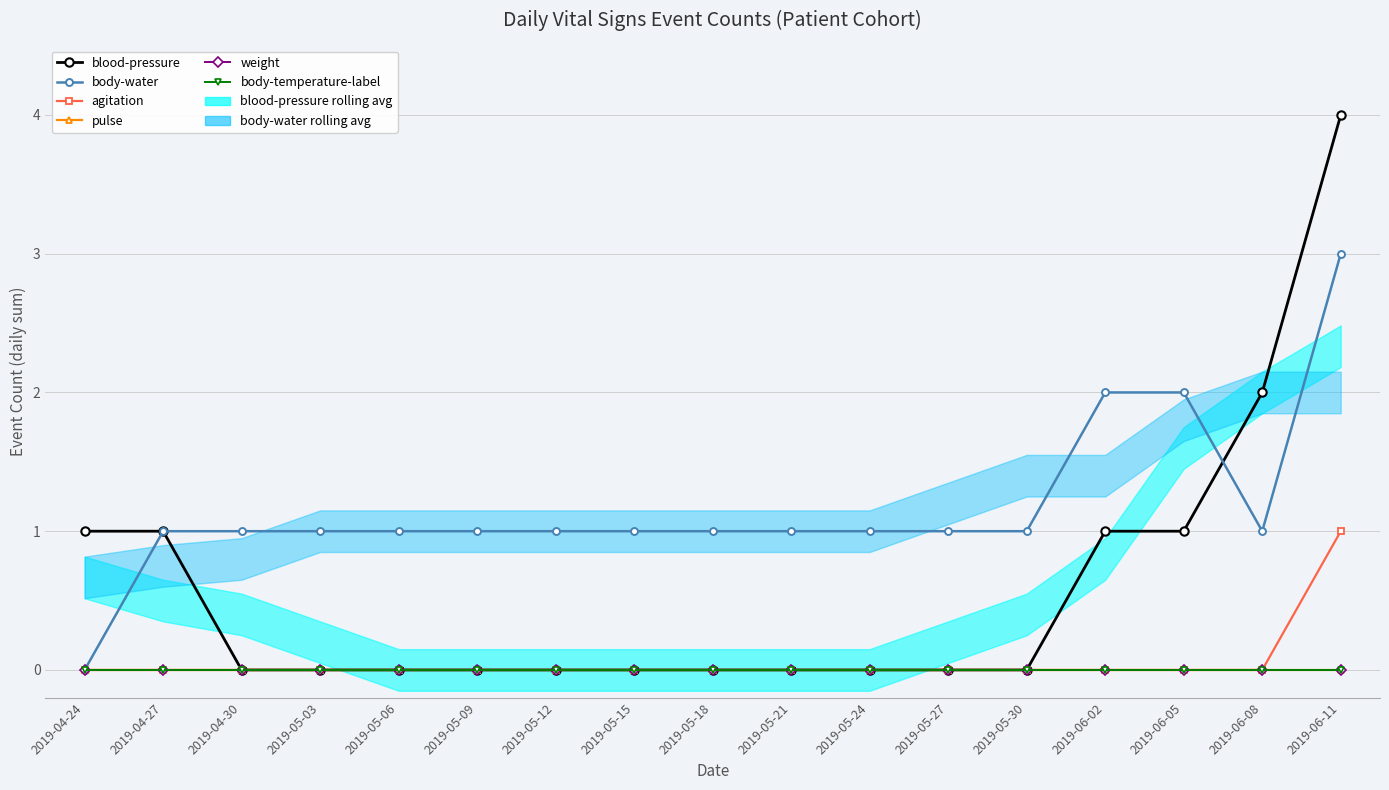

What is the difference between the maximum and minimum values in the agitation series?

1